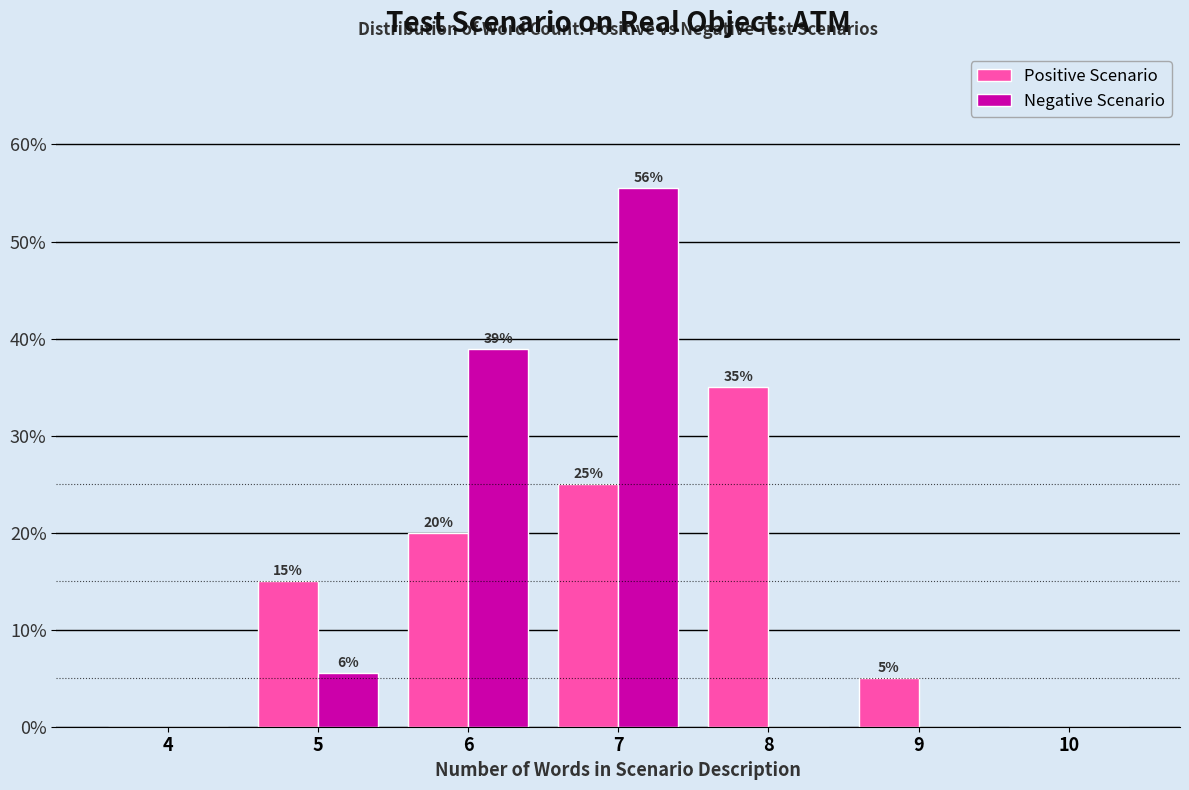

Which series changed the most between 4 and 9?

Positive Scenario